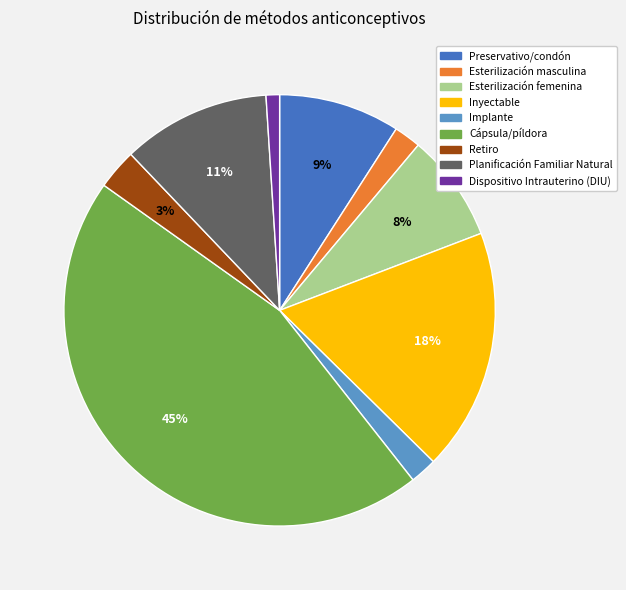

To the nearest percent, what is the difference between the largest and smallest slice percentages?

44%